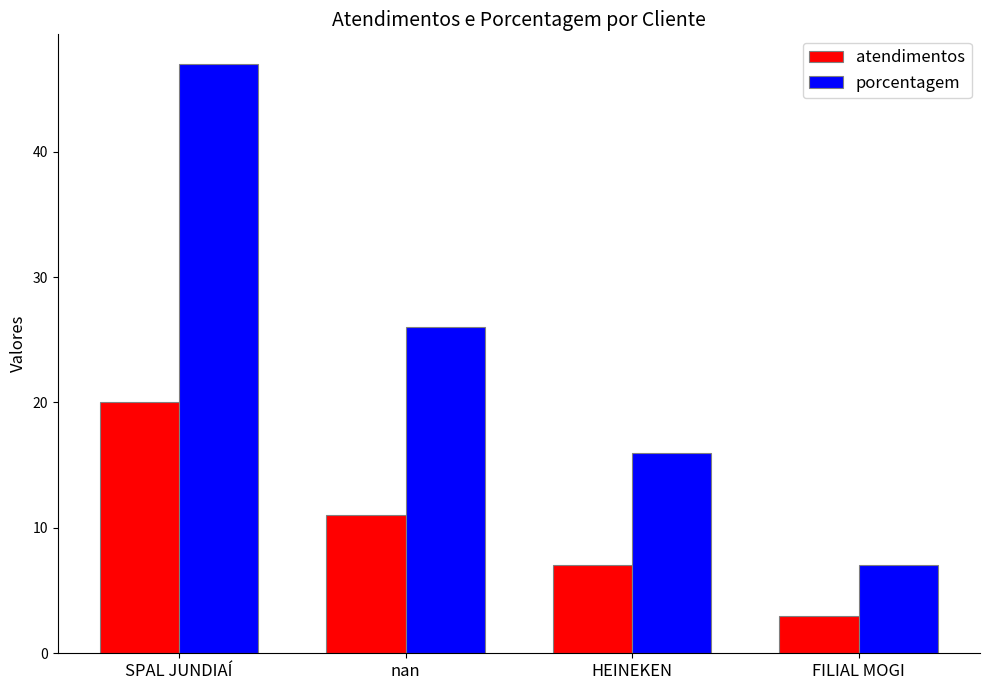

At nan, list the series in order from smallest to largest.

atendimentos, porcentagem